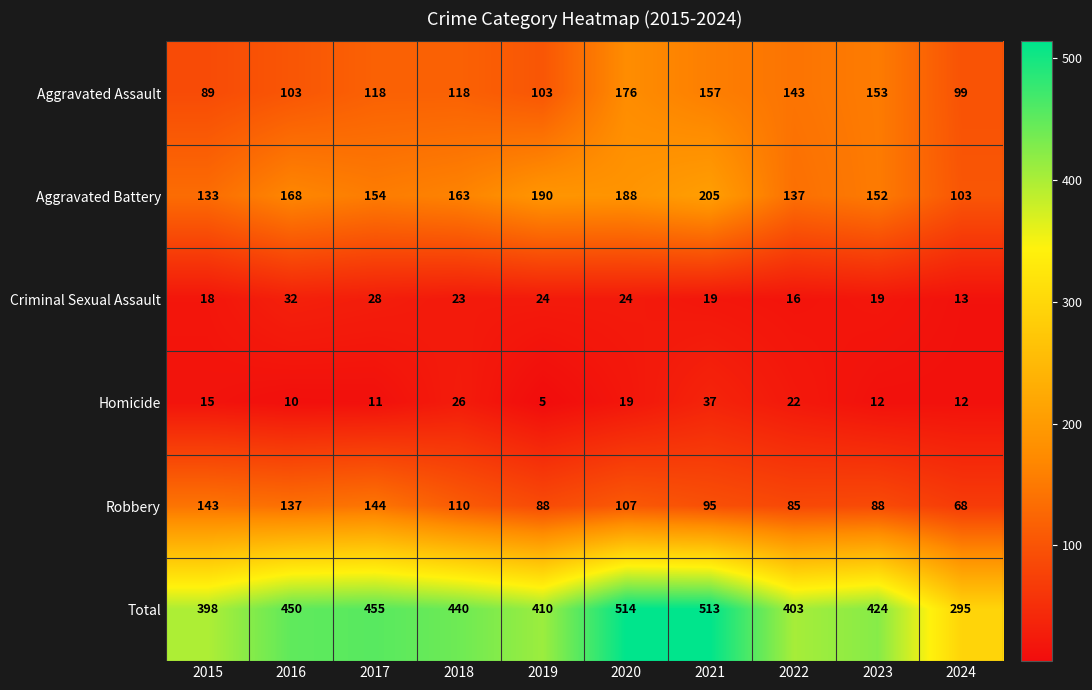

What is the smallest value displayed?

5